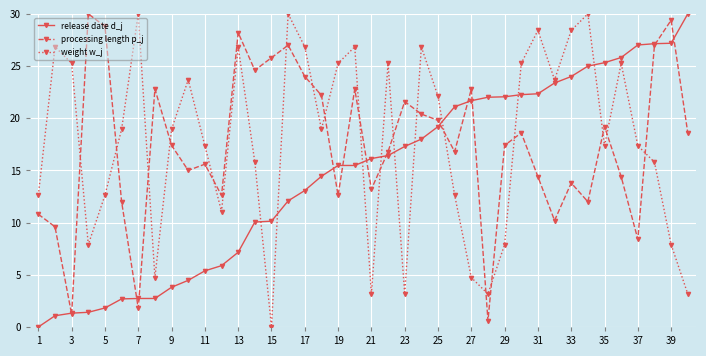

What is the maximum value for release date d_j?

30.0